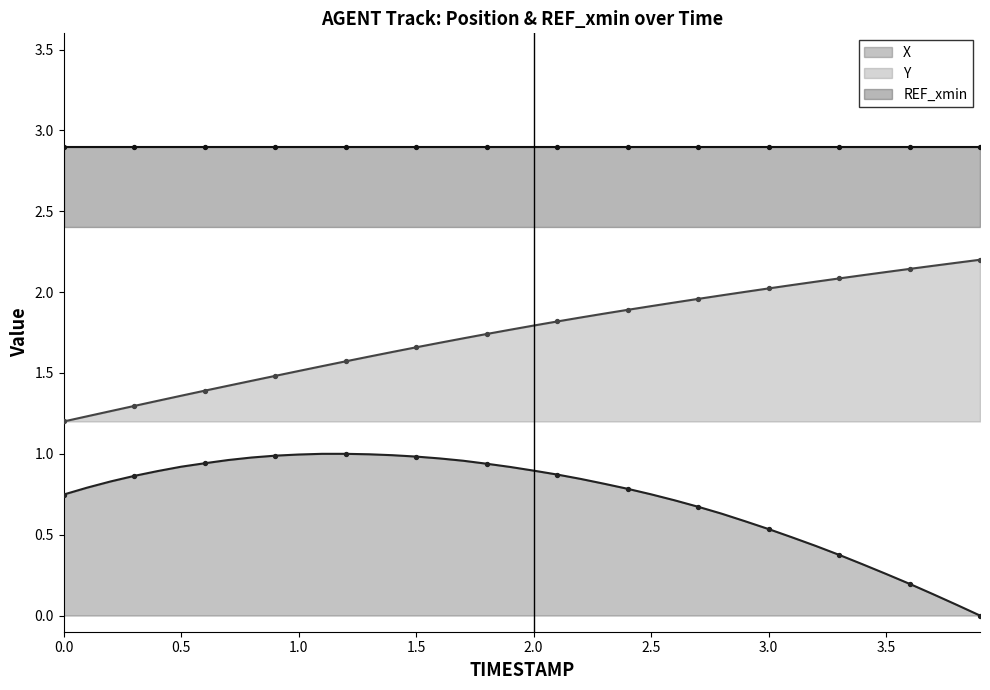

At which category is the sum across all series the highest?

2.1